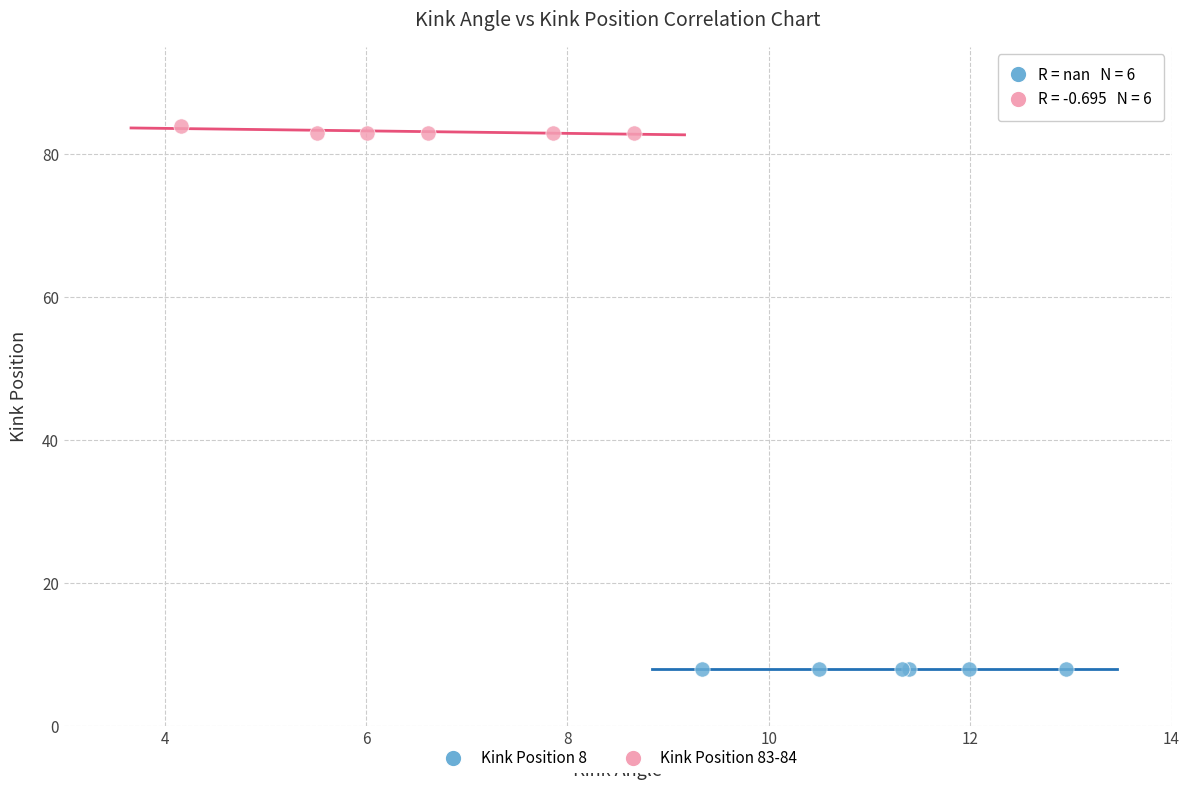

Which series reaches the maximum Y coordinate?

Kink Position 83-84